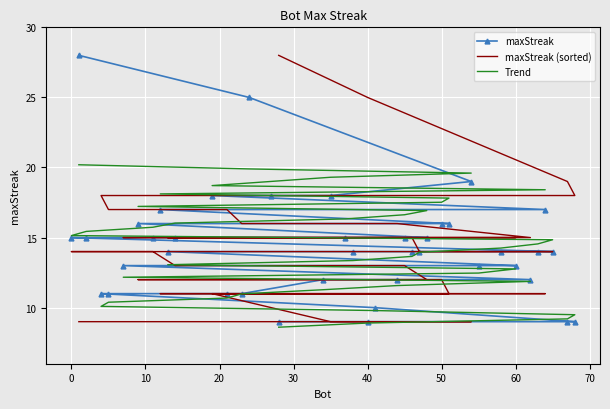

How many lines are shown in the chart?

3